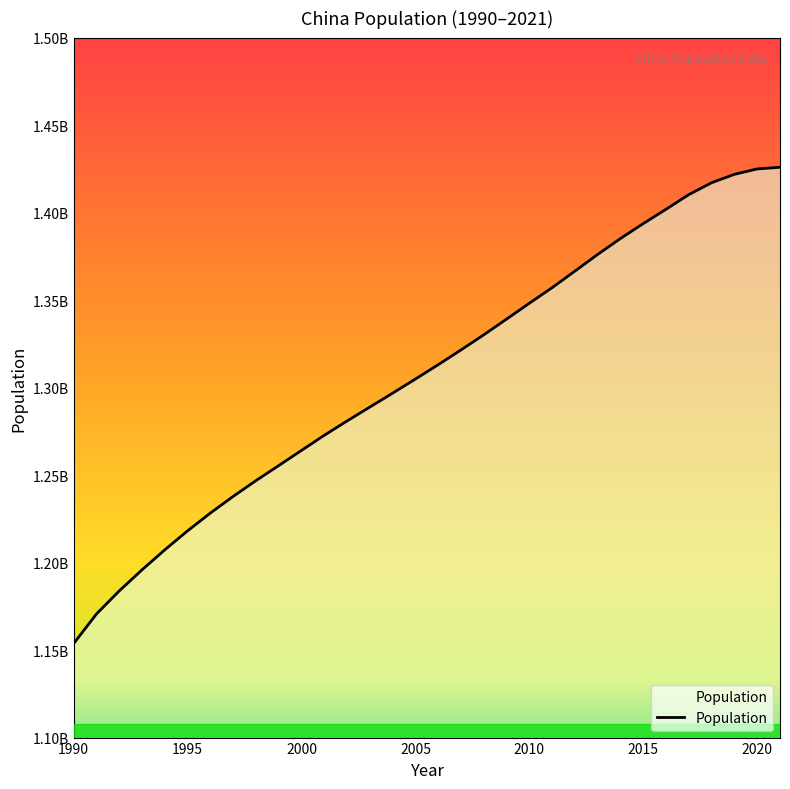

What is the value of the 24th point from the left?

1376100352